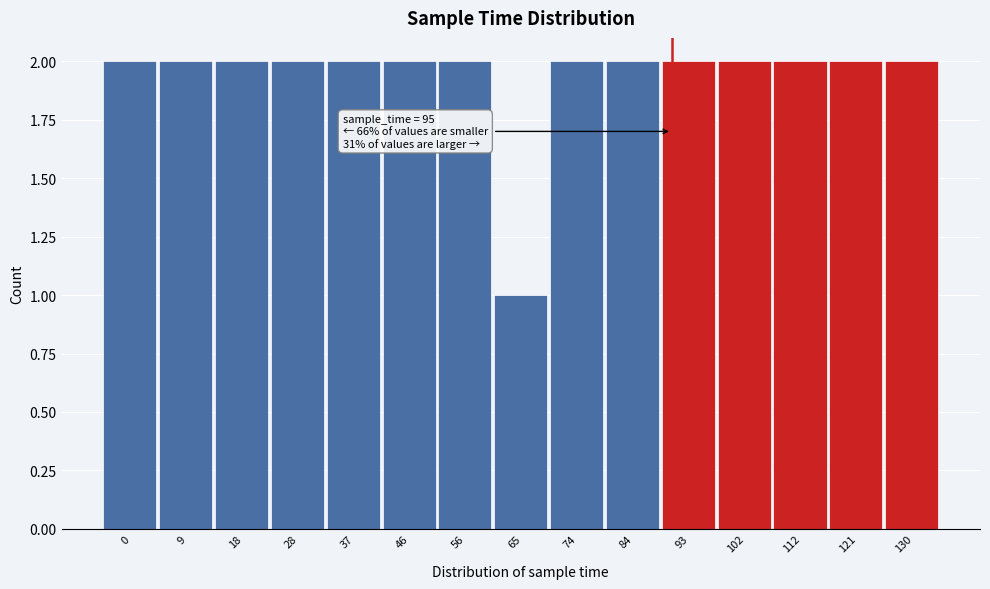

Reading right to left, extract all data points from this chart.

2	2	2	2	2	2	2	1	2	2	2	2	2	2	2